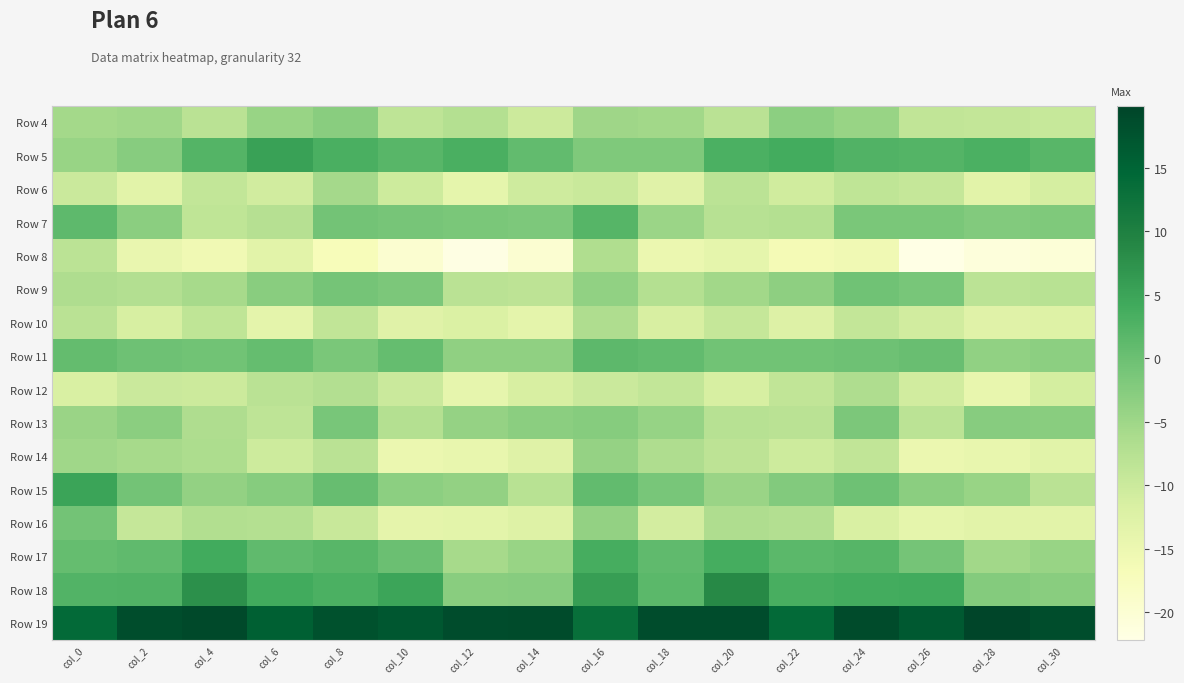

What is the total value across all series at col_8?

-36.4